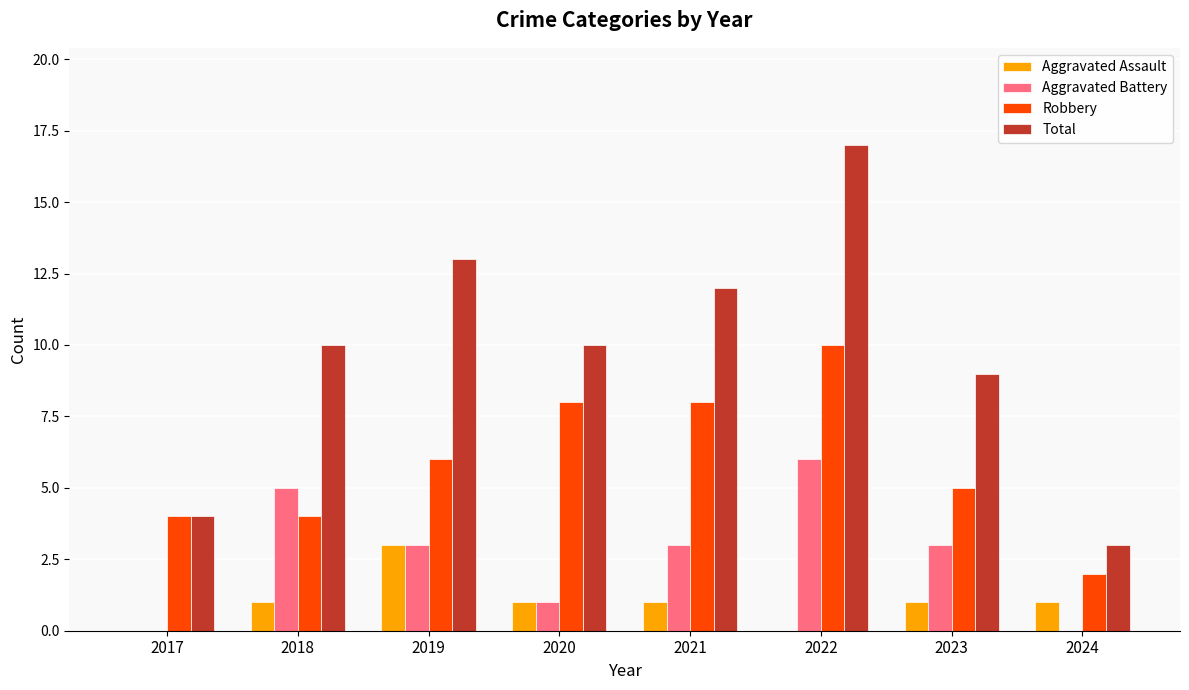

Which series has the largest total across all categories?

Total